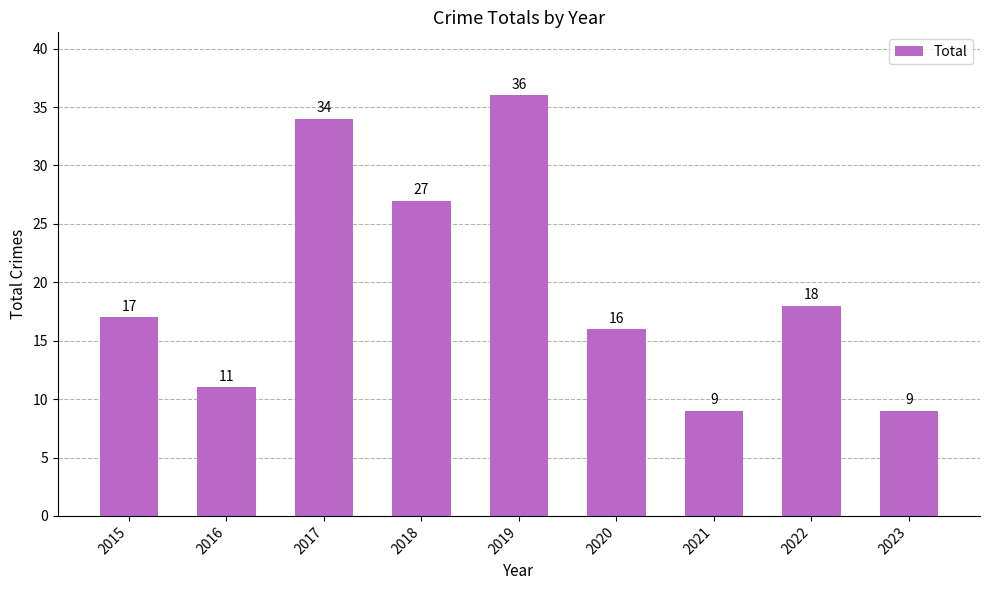

What is the approximate value at 2020?

16